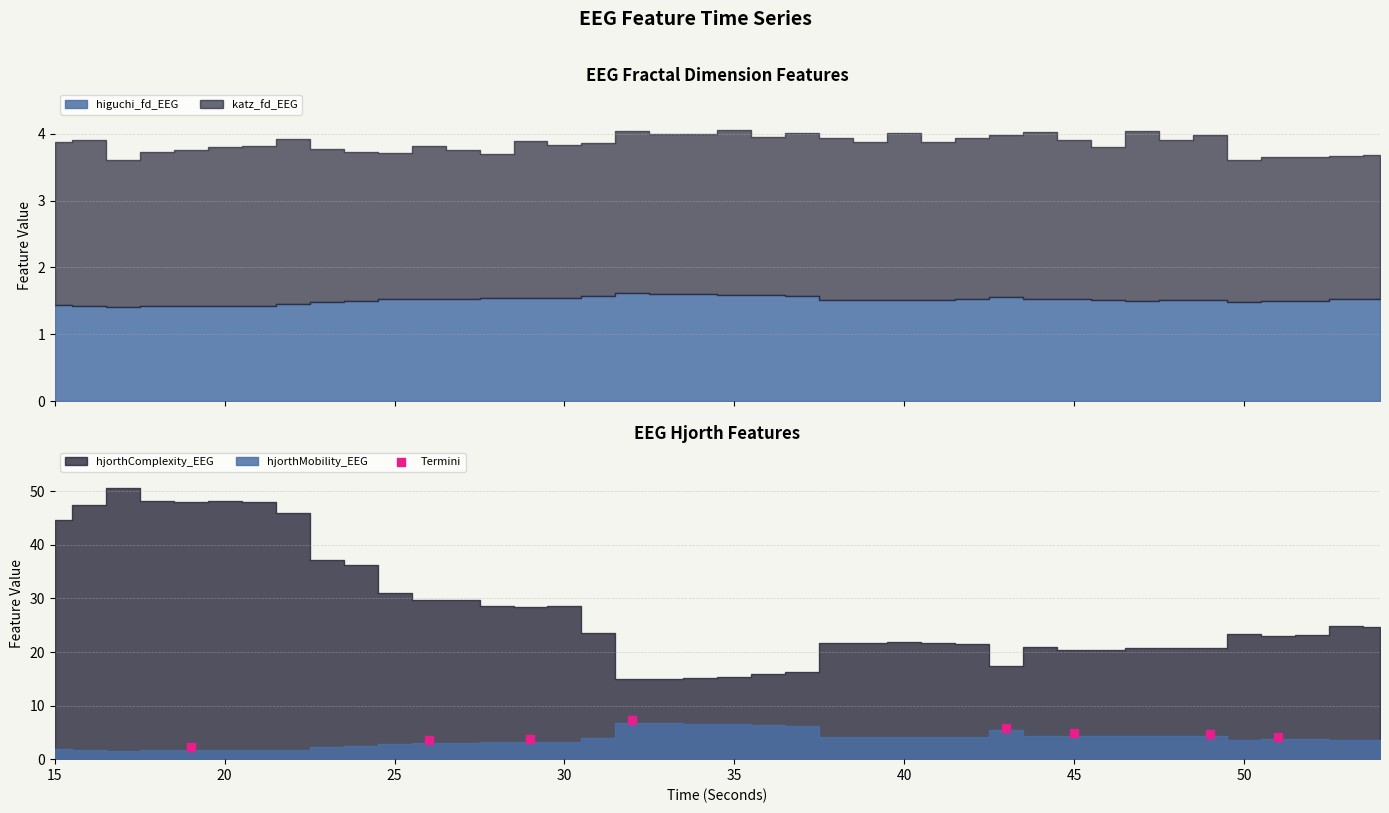

What is the ratio of the value at 25 to the value at 20?

1.1